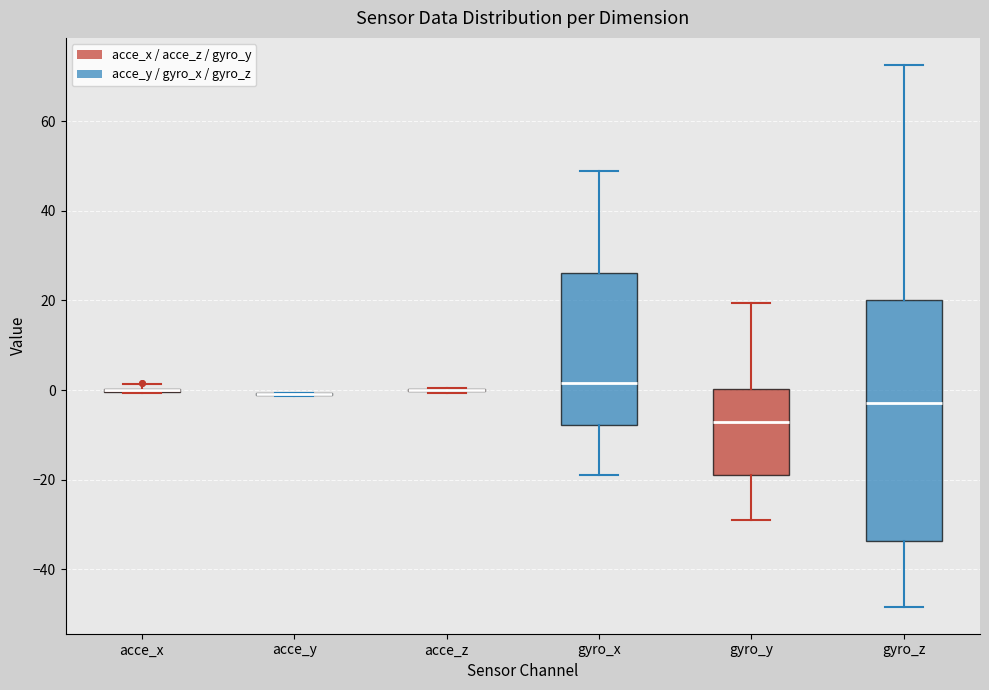

Which box is the tallest, from its lower edge to its upper edge?

gyro_z